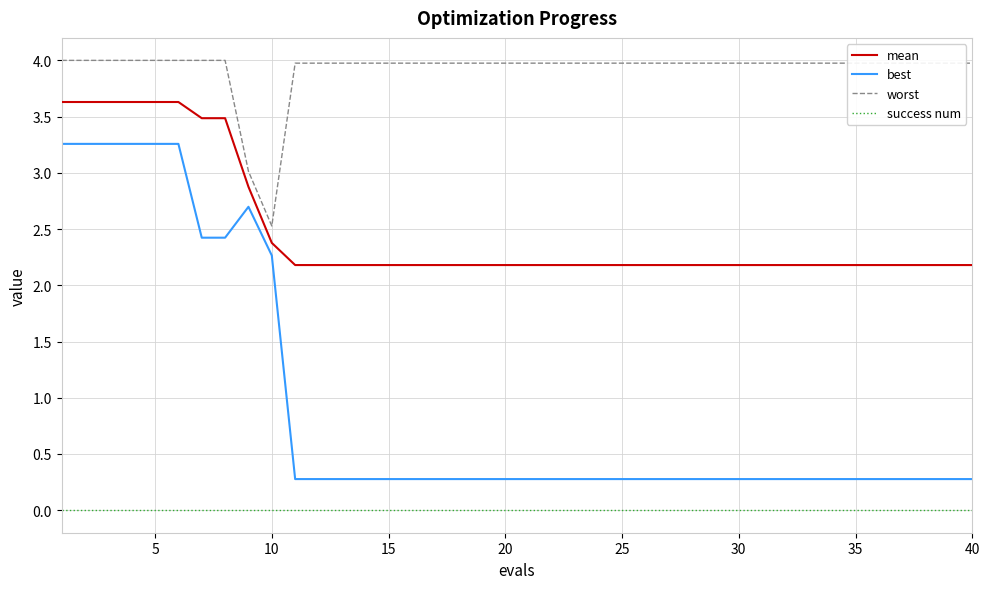

True or false: mean and best intersect in this chart.

False